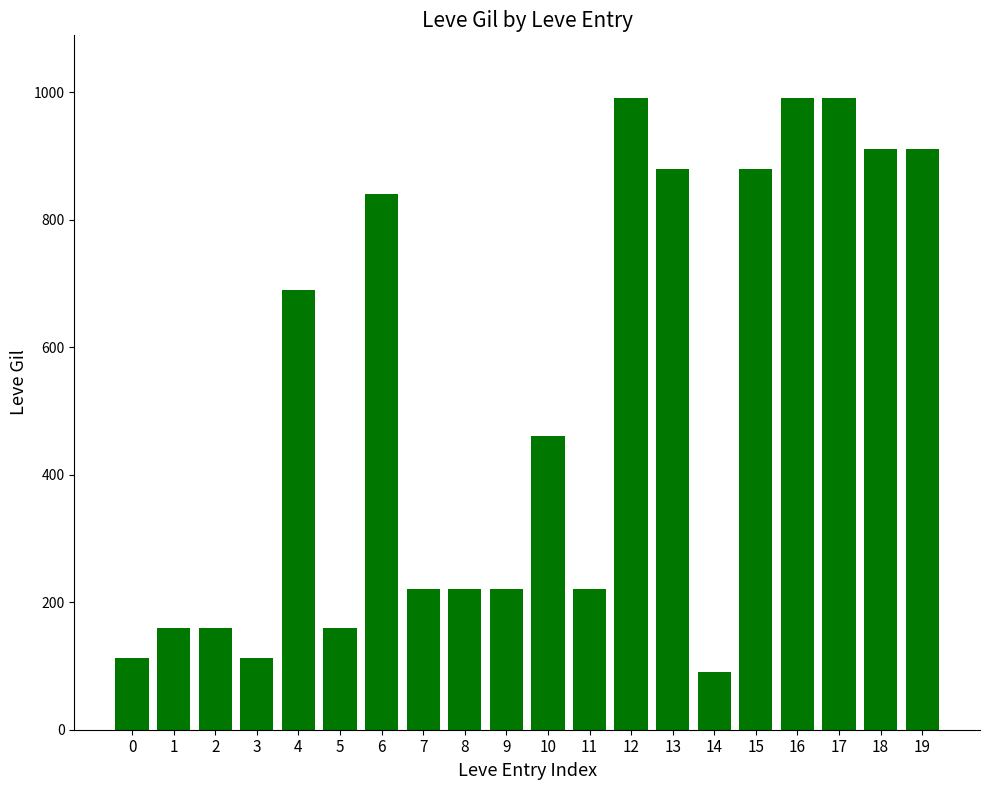

At which label is the value closest to 540?

10